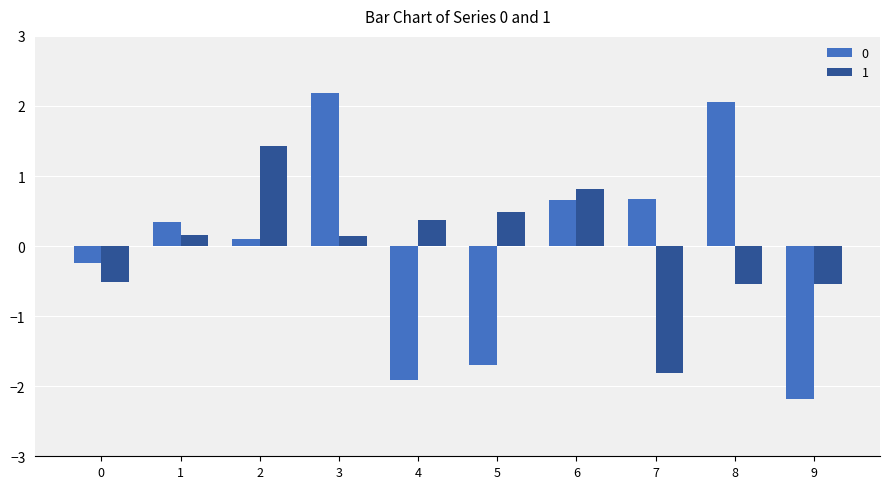

At which label does 0 reach its minimum?

9